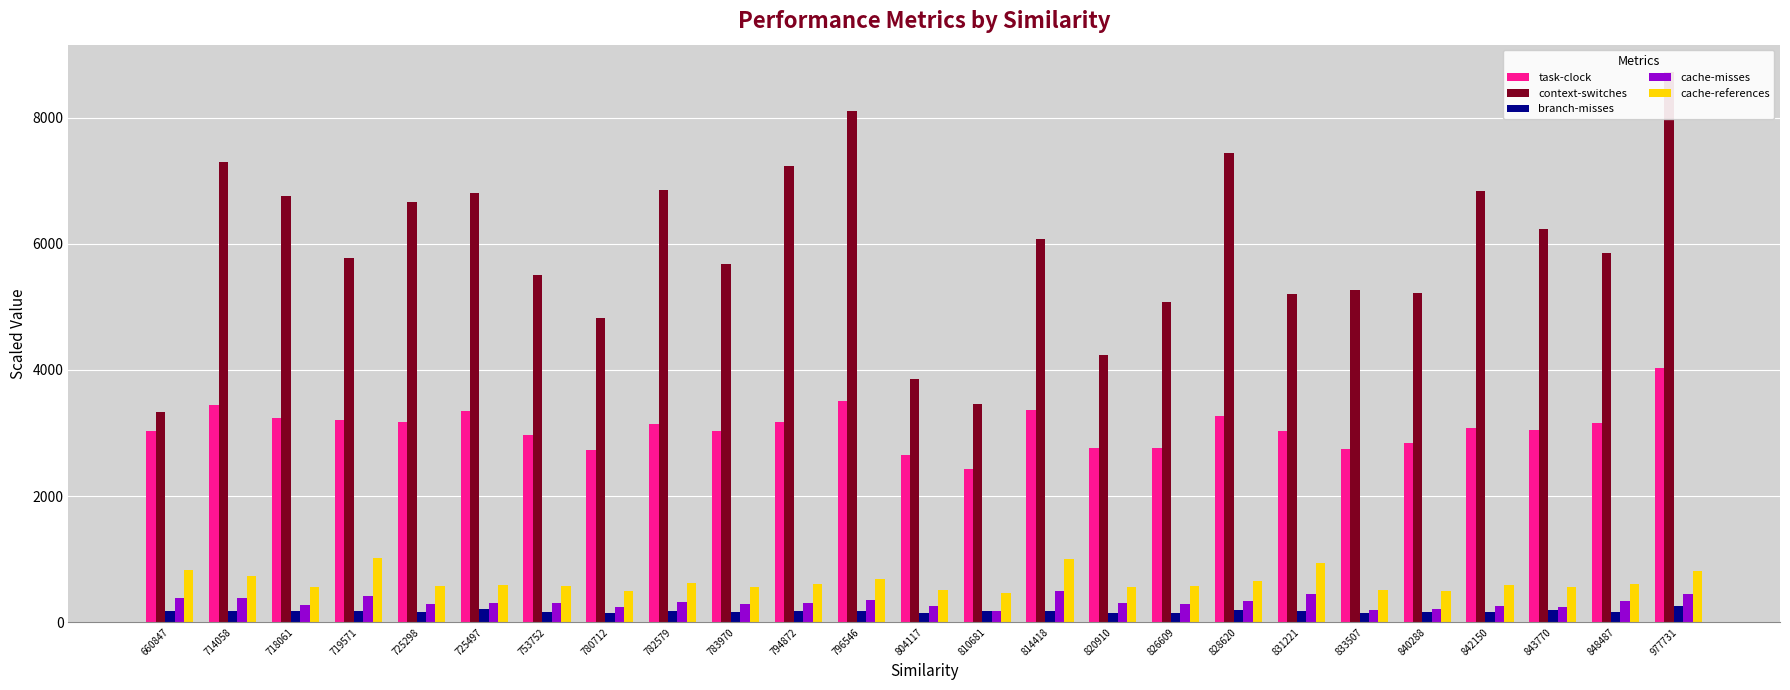

What are all the series names shown in the legend?

task-clock, context-switches, branch-misses, cache-misses, cache-references